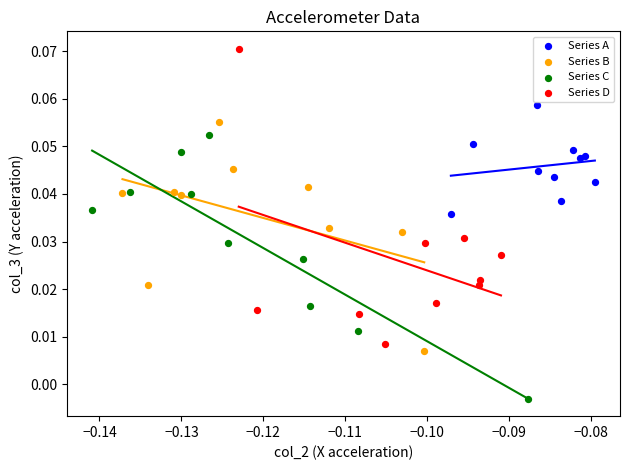

Which series reaches the minimum Y coordinate?

Series C